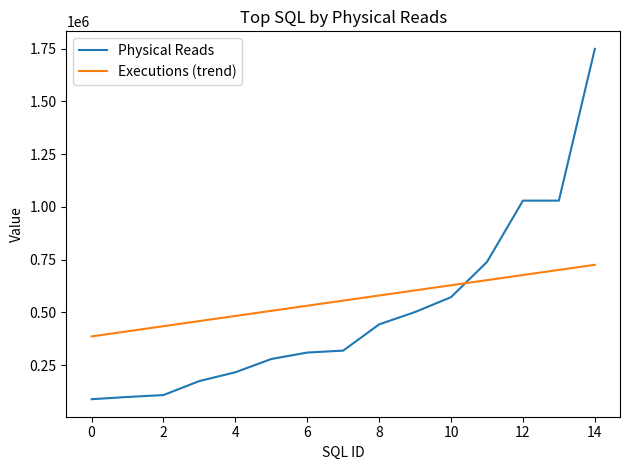

What is the average value of the Physical Reads series?

510103.5